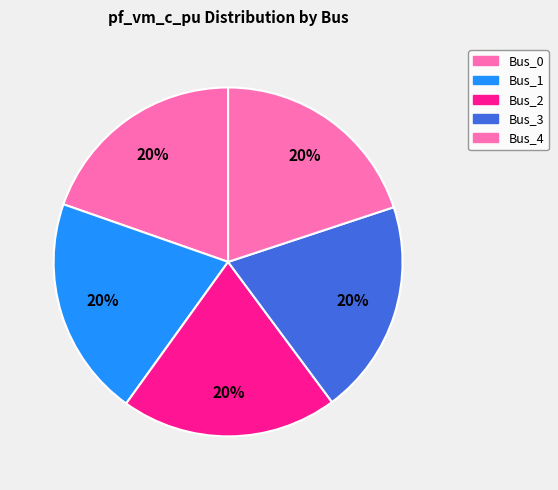

What is the smallest slice in the pie chart?

Bus_0